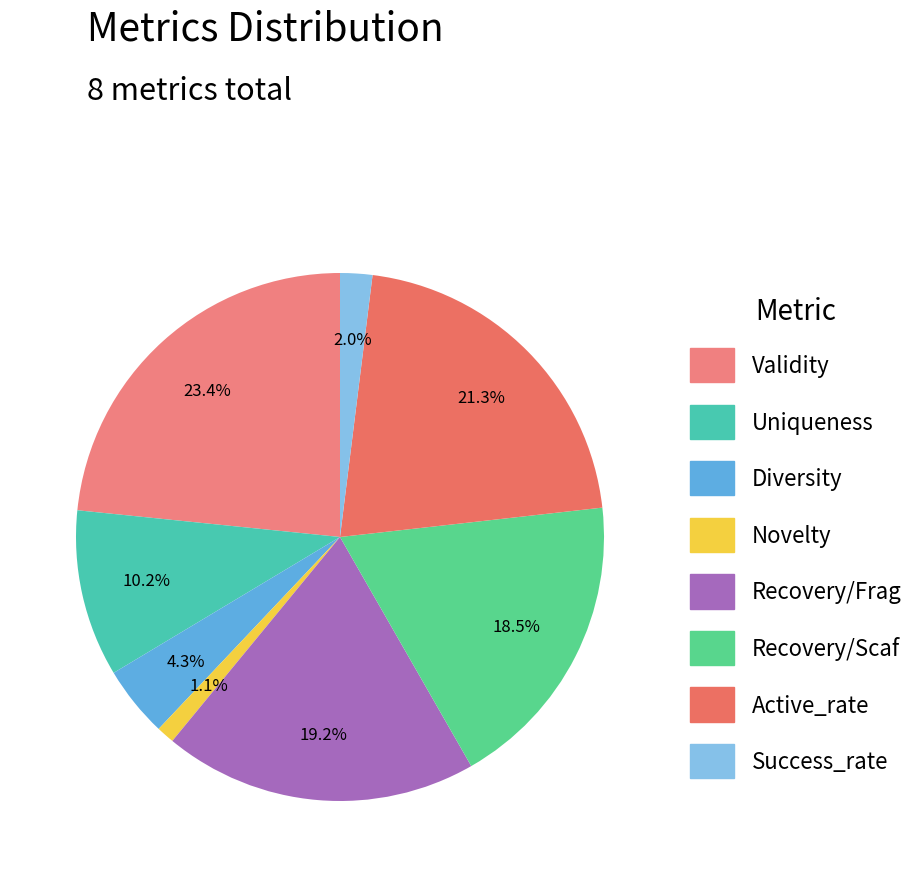

To the nearest percent, what is the average slice percentage?

12%